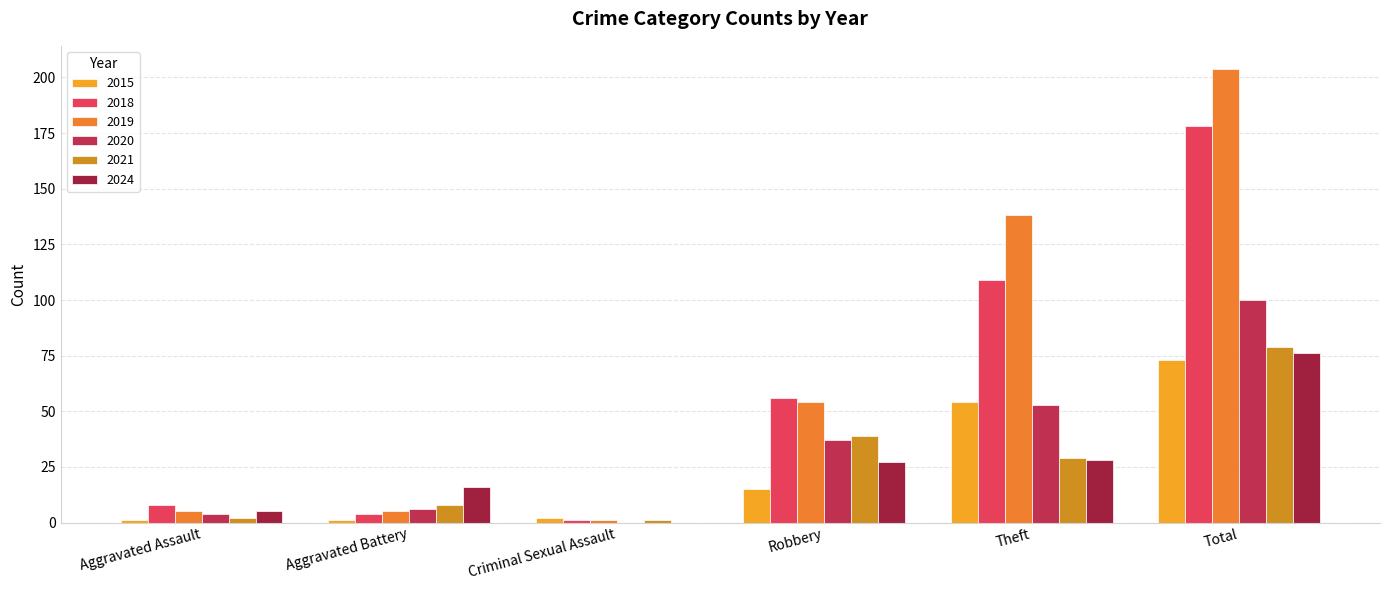

Reading right to left, transcribe all the data shown in this chart.

2015: 73	54	15	2	1	1
2018: 178	109	56	1	4	8
2019: 204	138	54	1	5	5
2020: 100	53	37	0	6	4
2021: 79	29	39	1	8	2
2024: 76	28	27	0	16	5